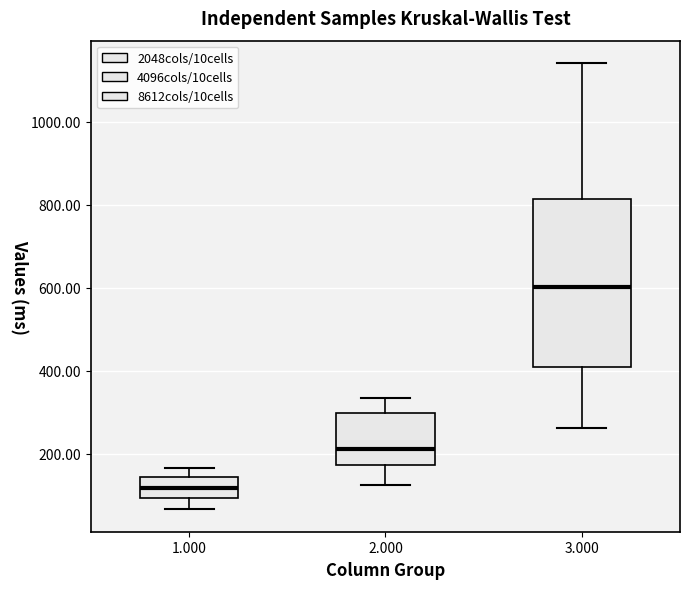

Reading left to right, read every box against the y-axis: the position of its median line, the range the box covers, and the ends of its whiskers. The values are not printed on the chart, so give them approximately, as read against the axis.

1.000: median 120, box 100 to 140, whiskers 60 to 160
2.000: median 220, box 180 to 300, whiskers 120 to 340
3.000: median 600, box 400 to 820, whiskers 260 to 1140